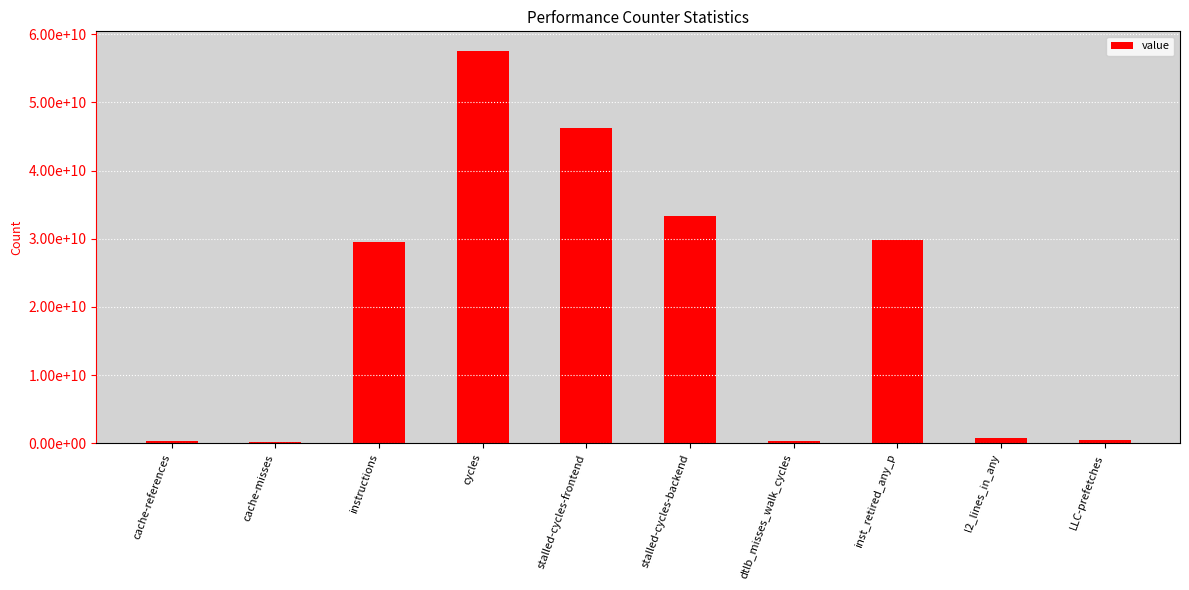

True or false: the data shows 598123058 at LLC-prefetches.

False